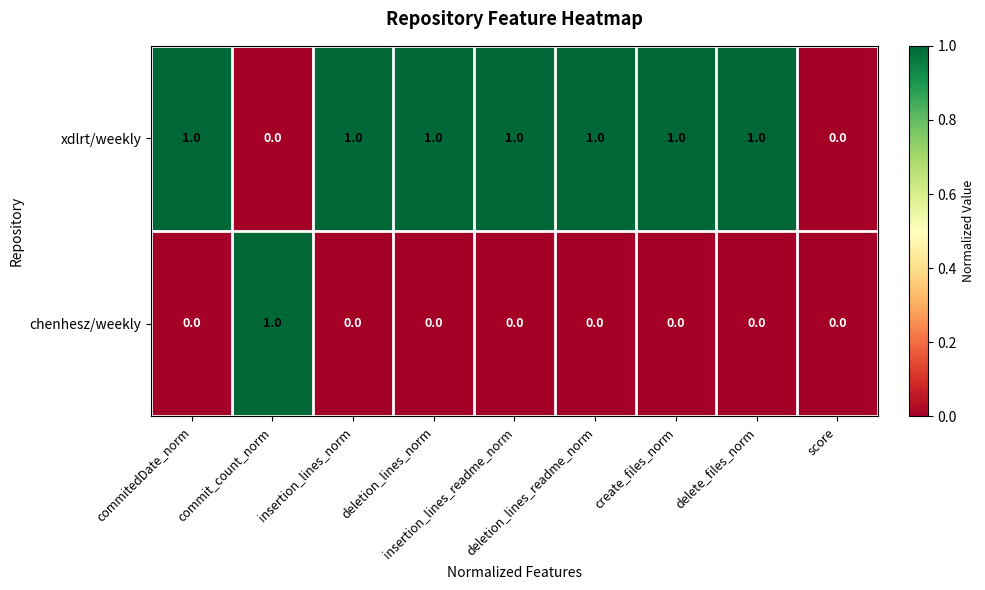

How many data points does each series have?

9